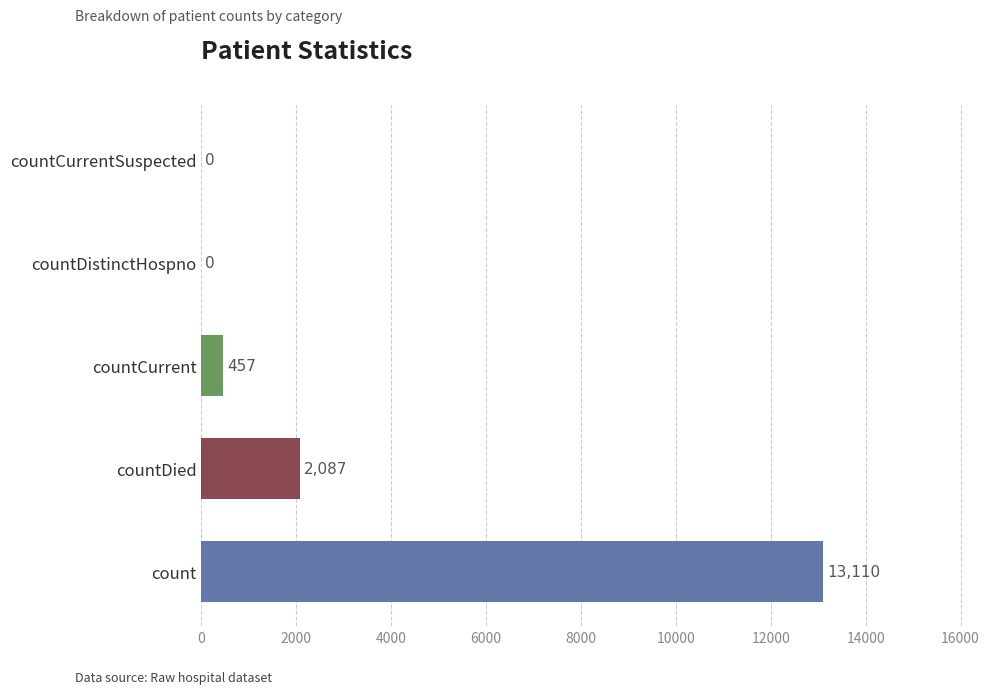

What is the sum of the values at countCurrent and countCurrentSuspected?

457